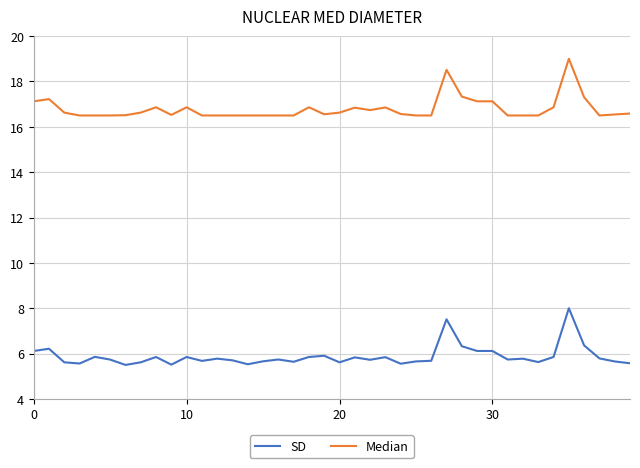

List the series in order of their overall mean, highest first.

Median, SD